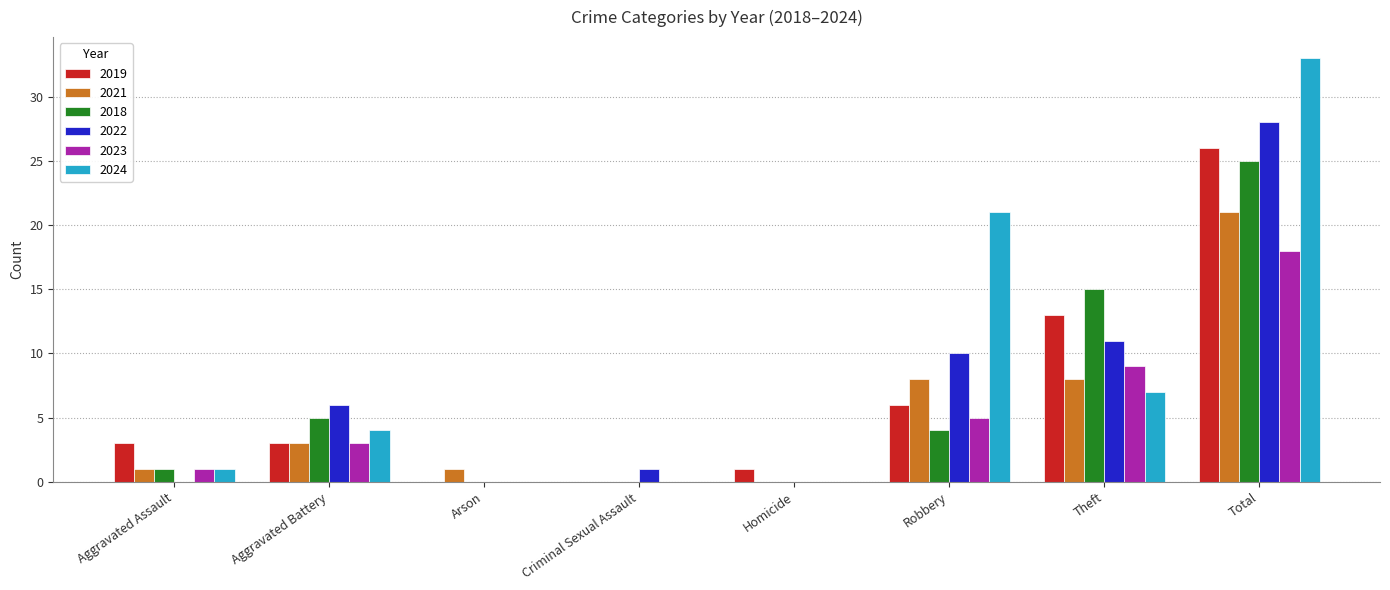

What is the total value across all series at Theft?

63